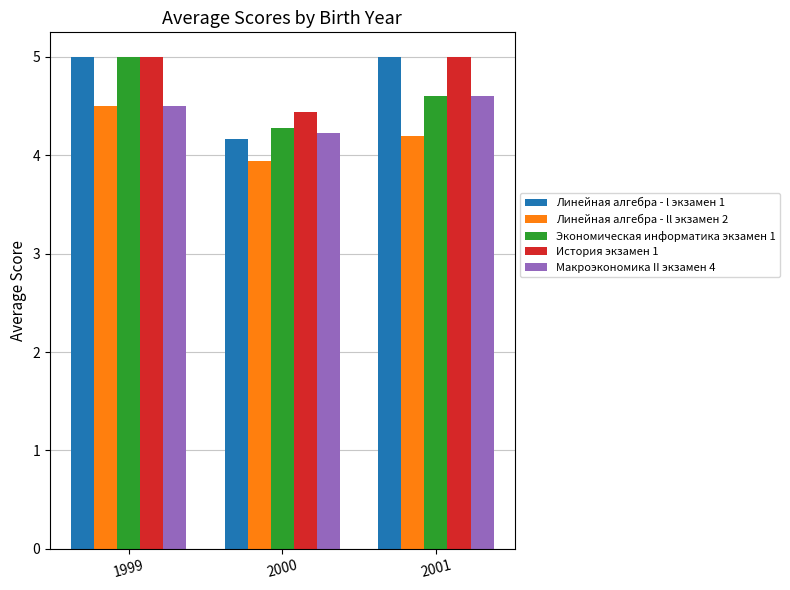

The Линейная алгебра - ll экзамен 2 series shows 4.5 at 1999. True or false?

True